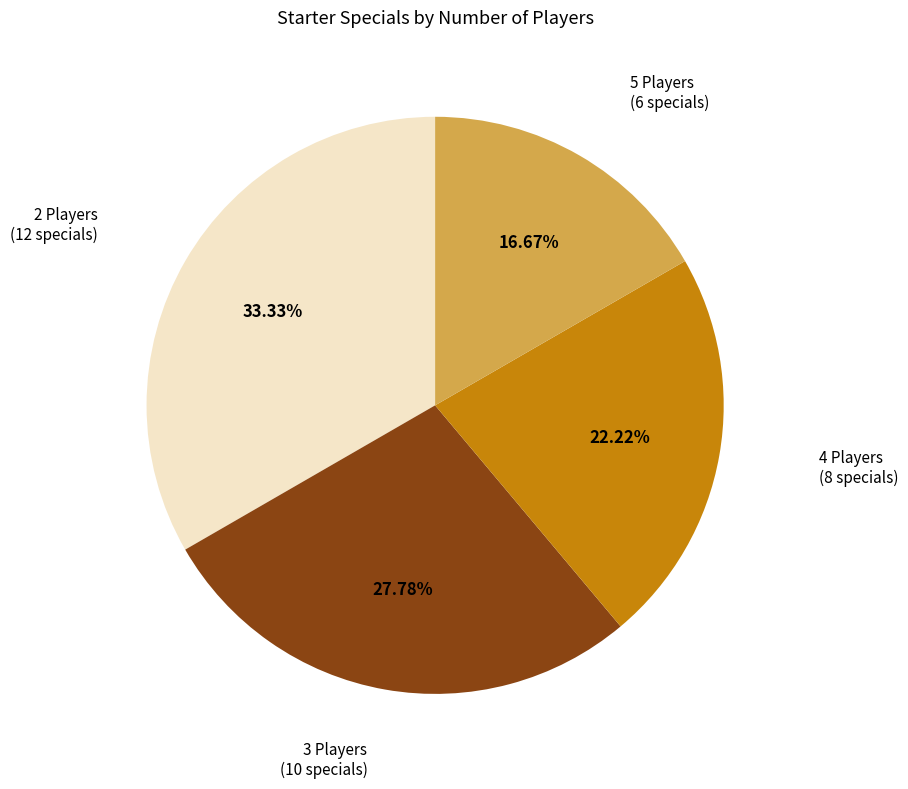

True or false: 4 Players accounts for 22% of the total.

True